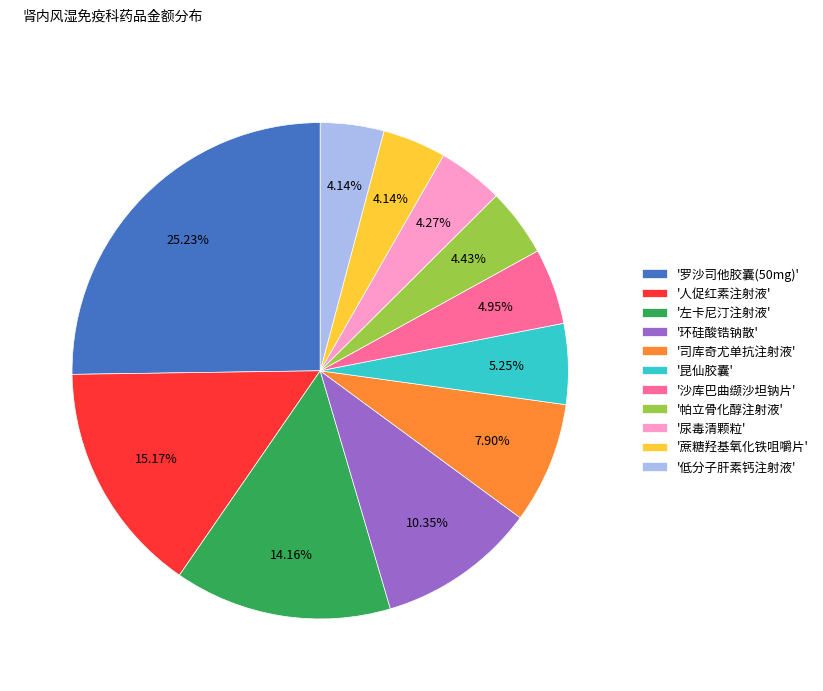

Count the number of slices in the pie.

11